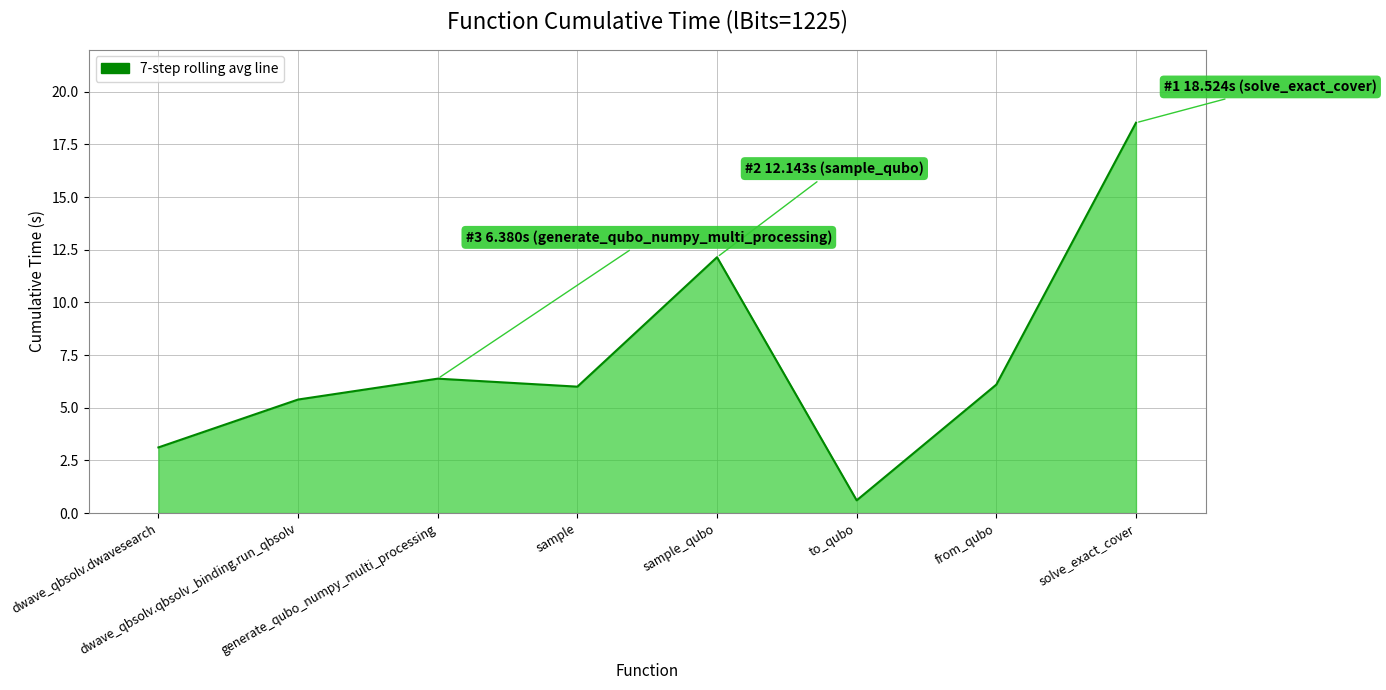

How many lines are shown in the chart?

1